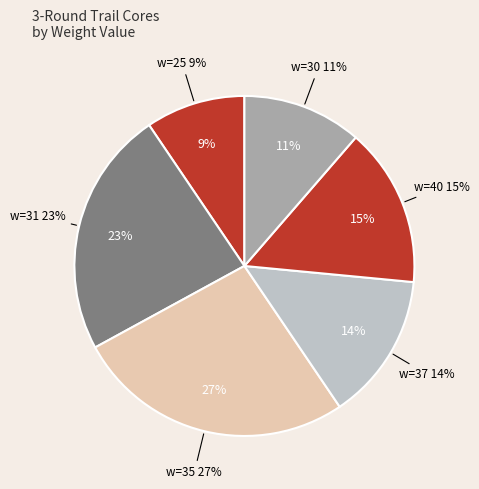

What percentage do w=40 and w=37 together represent?

29.2%